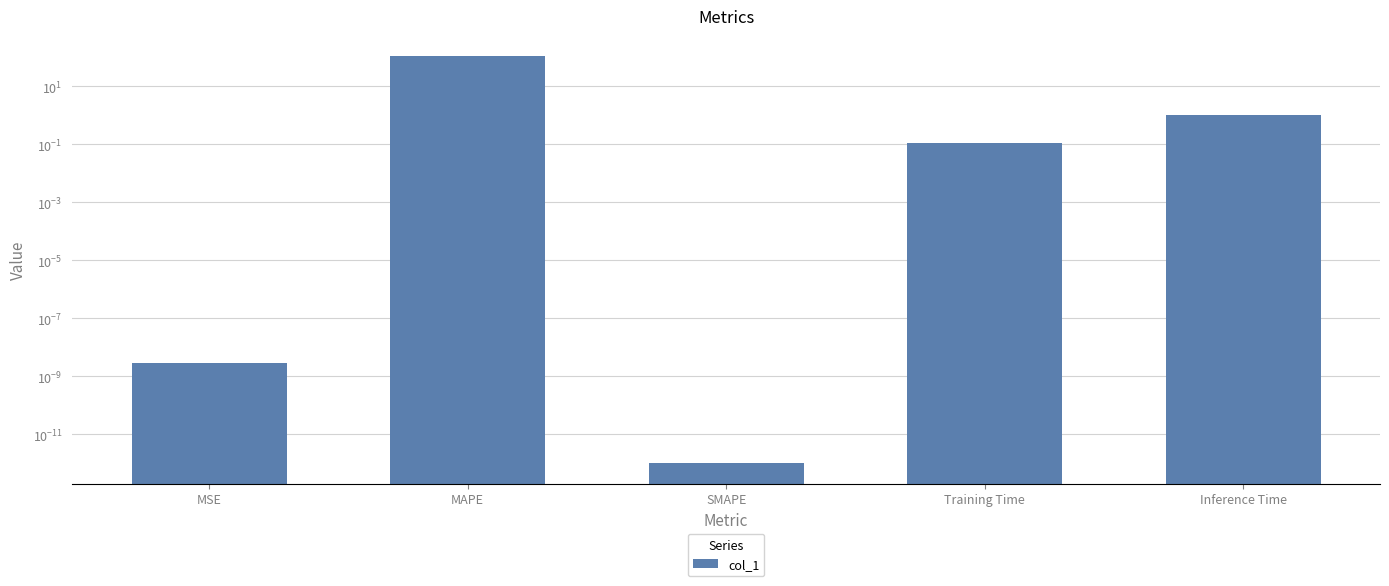

What is the average value?

22.1